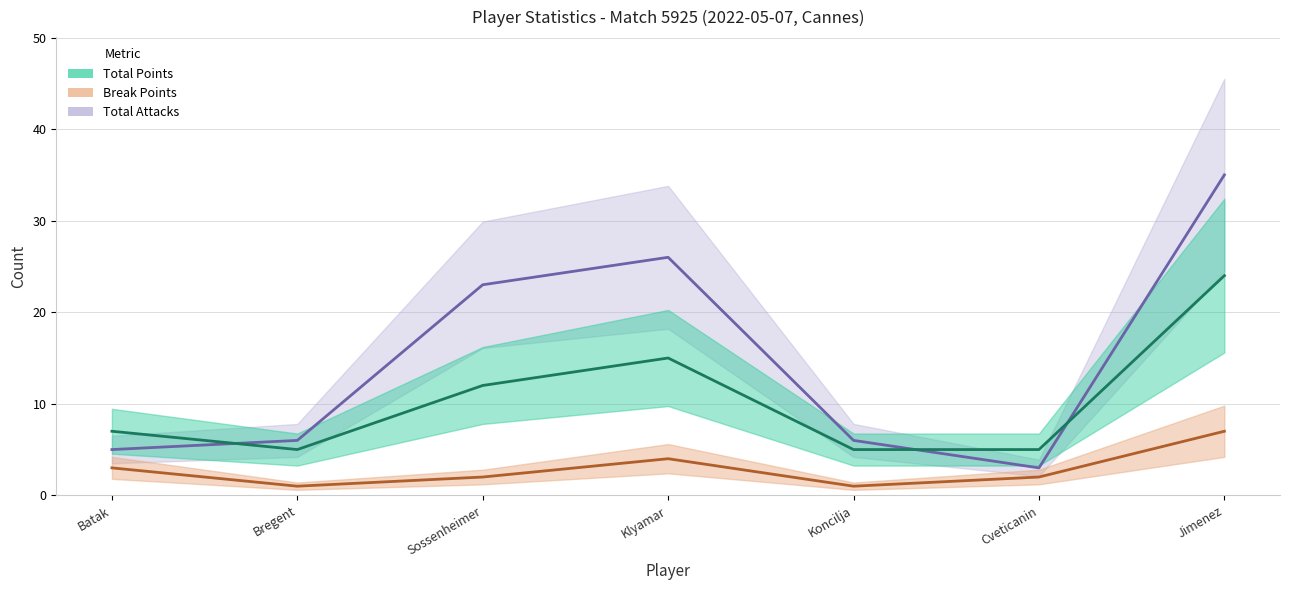

What is the maximum value for Break Points?

7